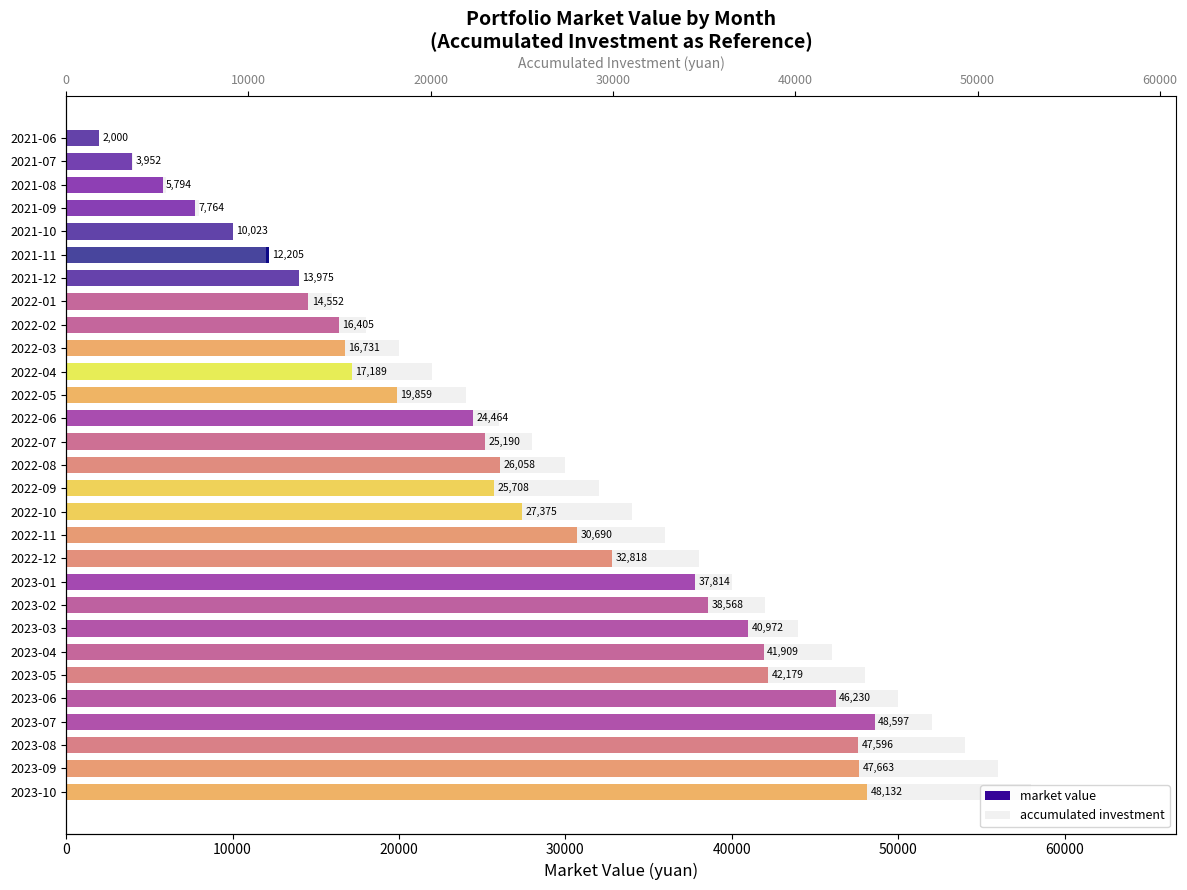

Is it true that accumulated investment equals 6000.0 at 2021-08?

True